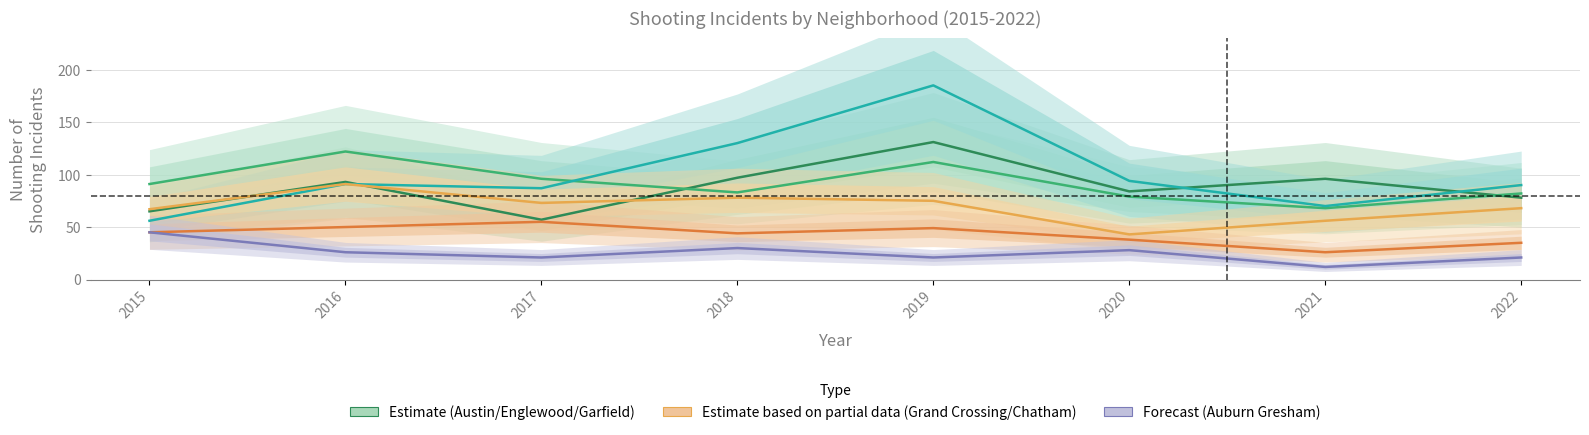

What is the value of the Austin point at the 8th from the left?

78